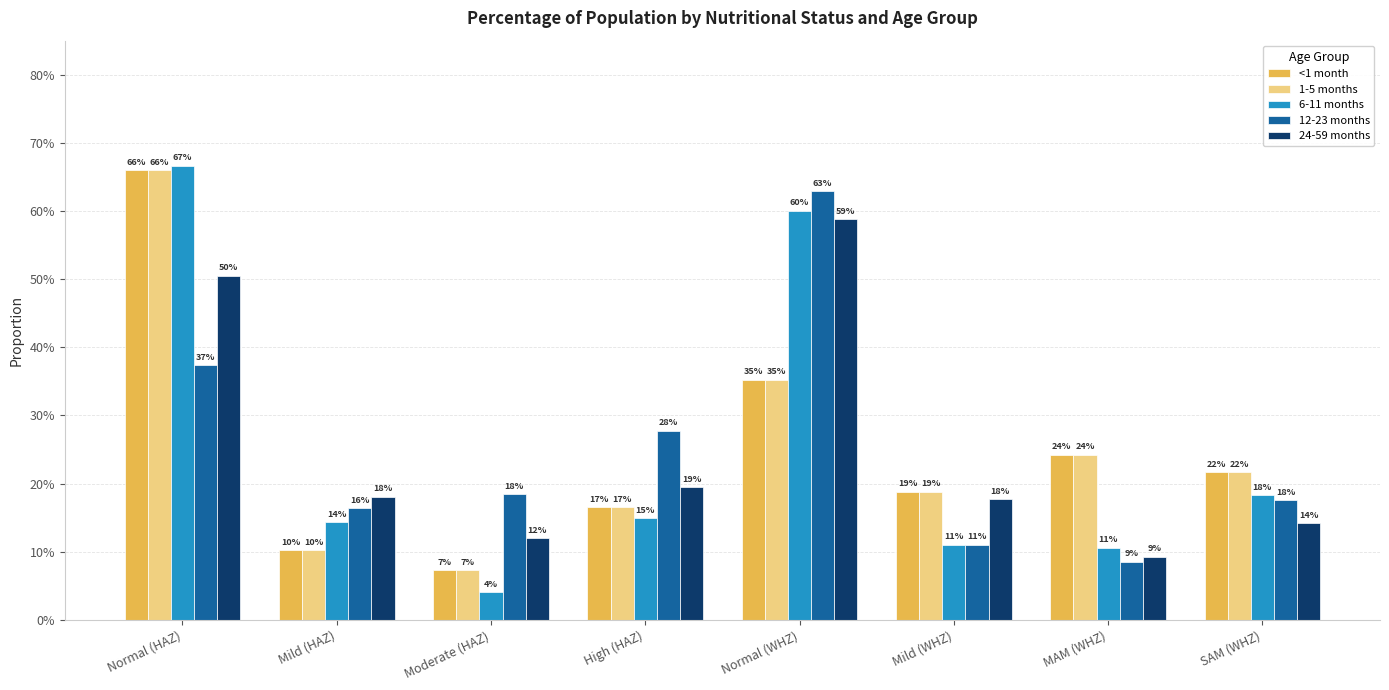

Are the bars horizontal?

No